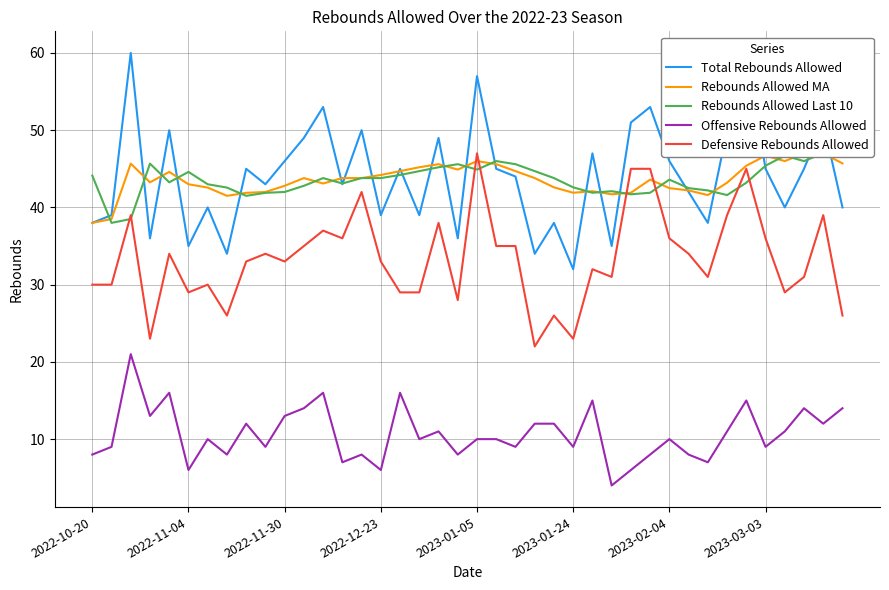

How many lines are shown in the chart?

5